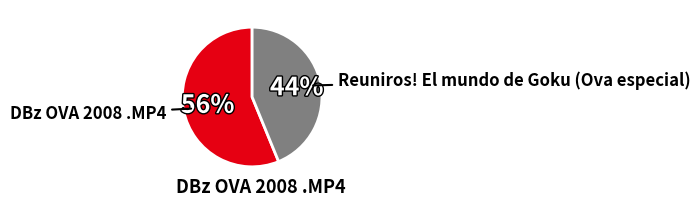

Is the sum of Reuniros! El mundo de Goku (Ova especial) and DBz OVA 2008 .MP4 greater than half?

Yes